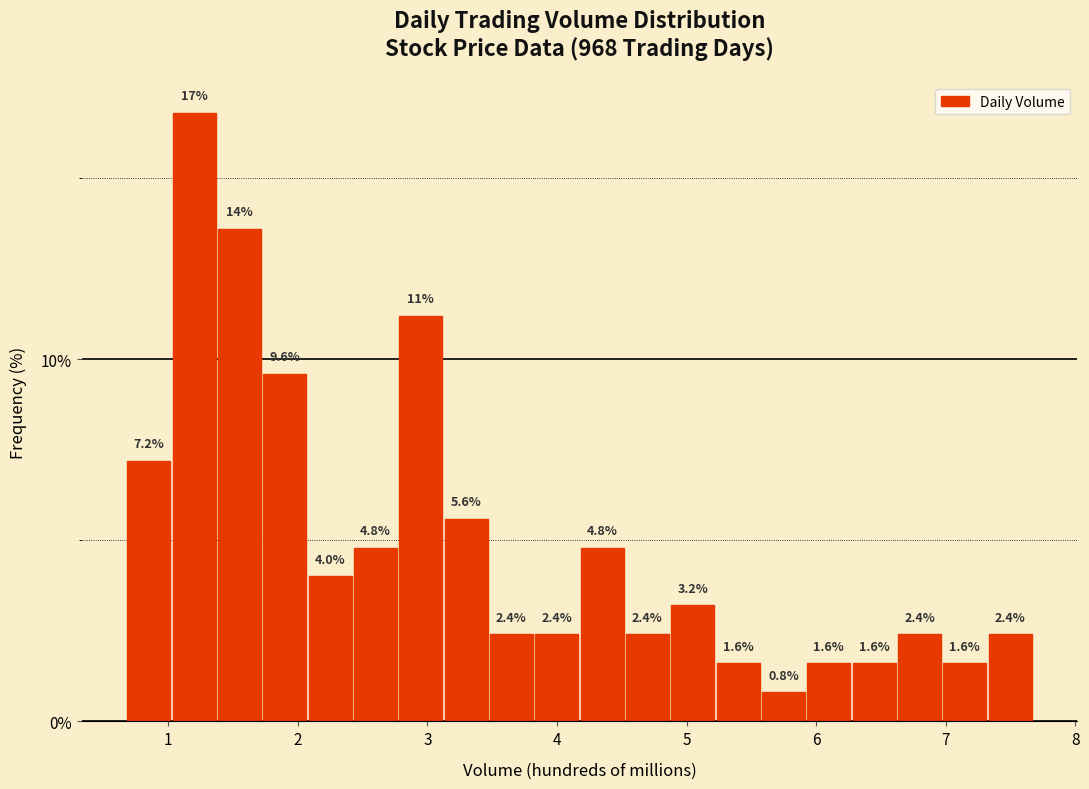

Read against the x-axis, roughly where is the centre of the tallest bar?

1.2